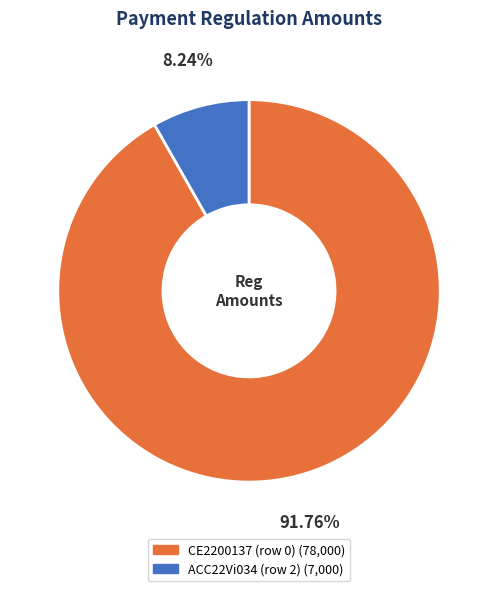

Combined, what portion of the pie is CE2200137 (row 0) and ACC22Vi034 (row 2)?

100.0%